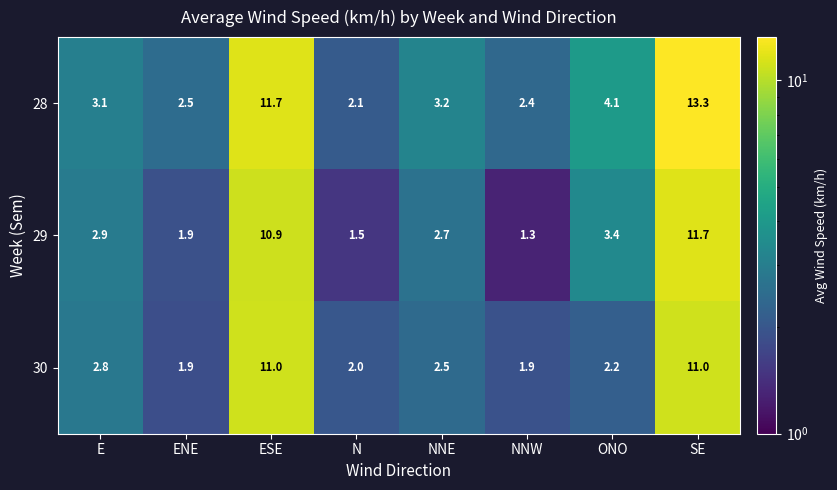

What is the lowest value of the 30 series?

1.9